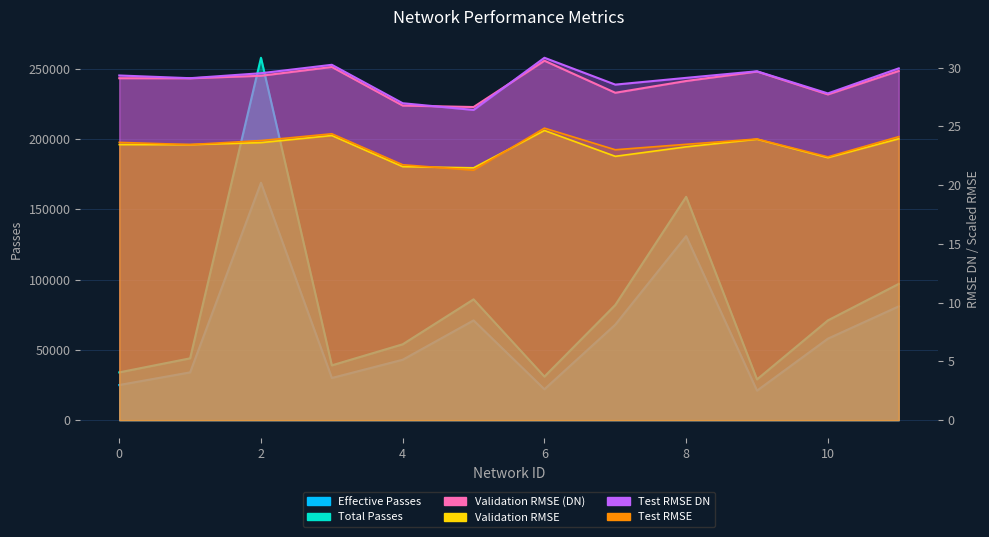

The Validation RMSE (DN) series shows 50.8 at 11. True or false?

False